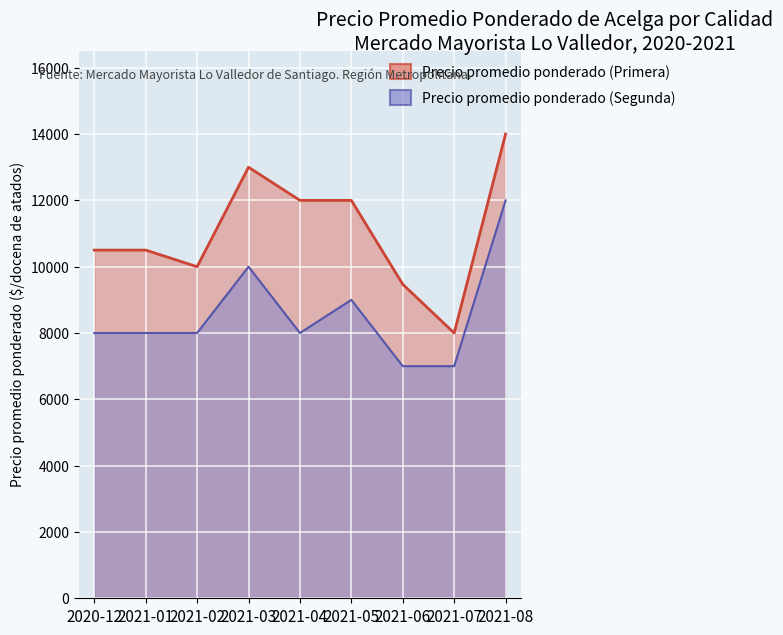

What is the value of the Precio promedio ponderado (Segunda) point at the 7th from the left?

7000